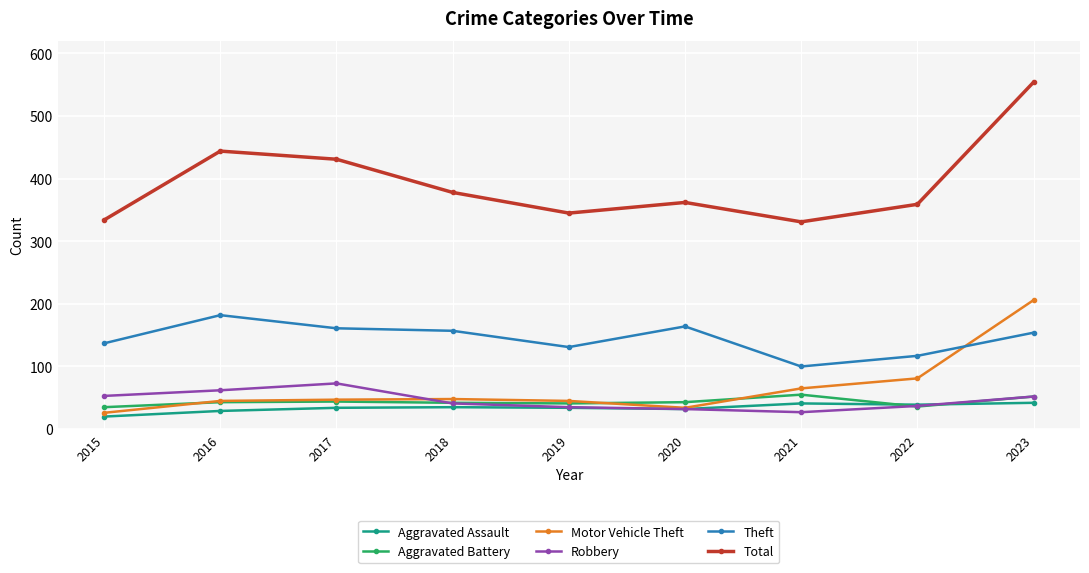

True or false: Theft and Robbery intersect in this chart.

False